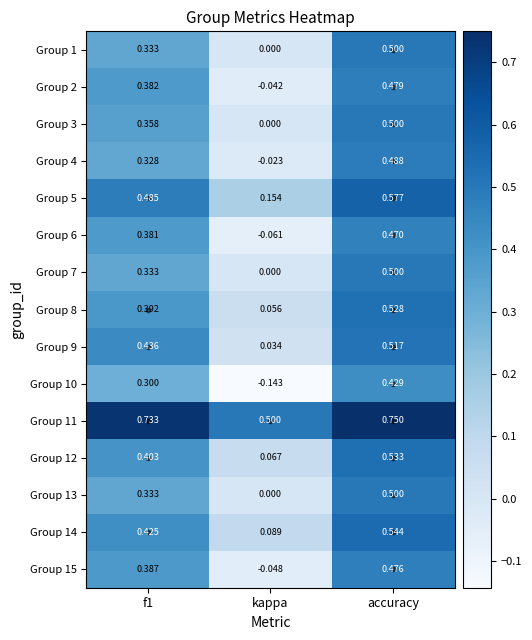

Where is Group 4 nearest to the value 0?

kappa